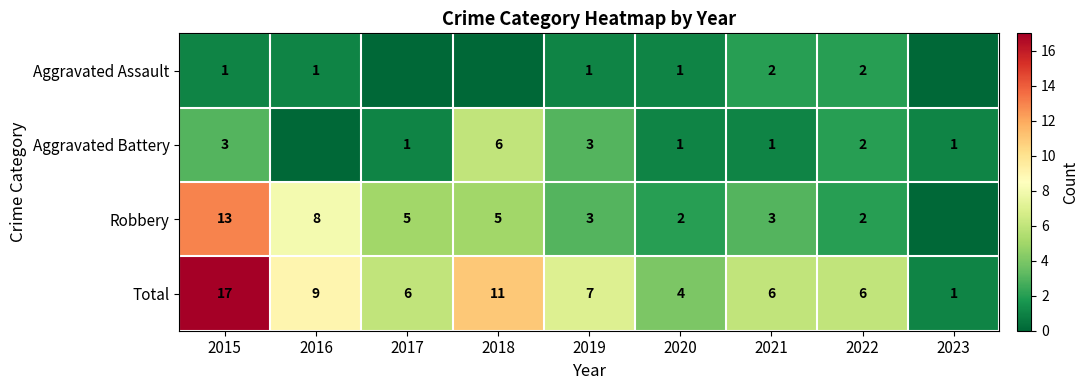

What is the total value across all series at 2023?

2